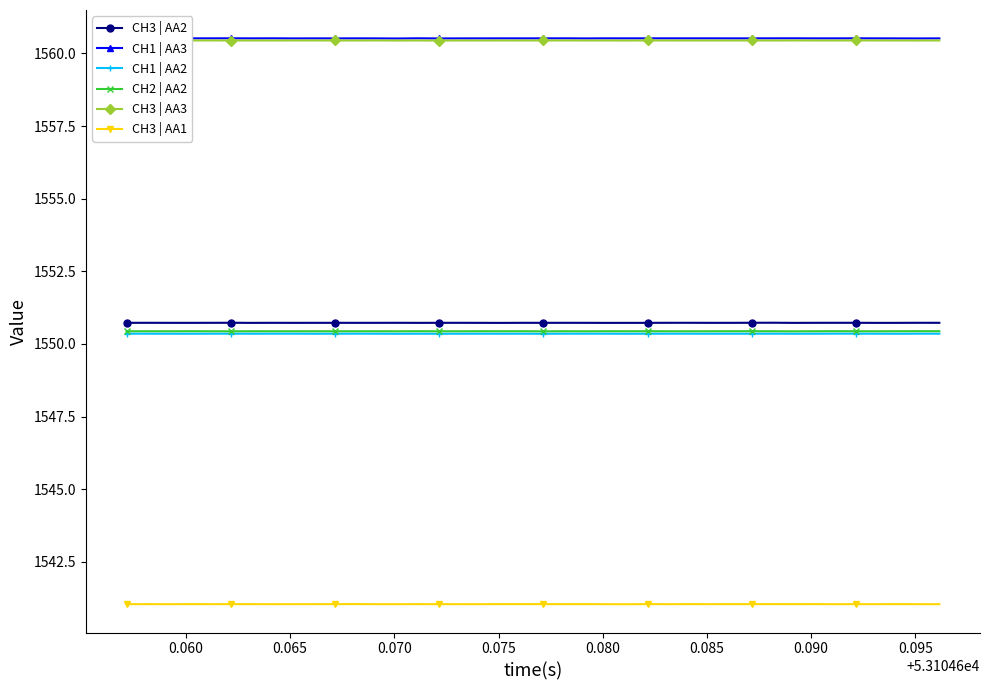

Count the CH2 | AA2 values in the range 1550 to 1551.

40